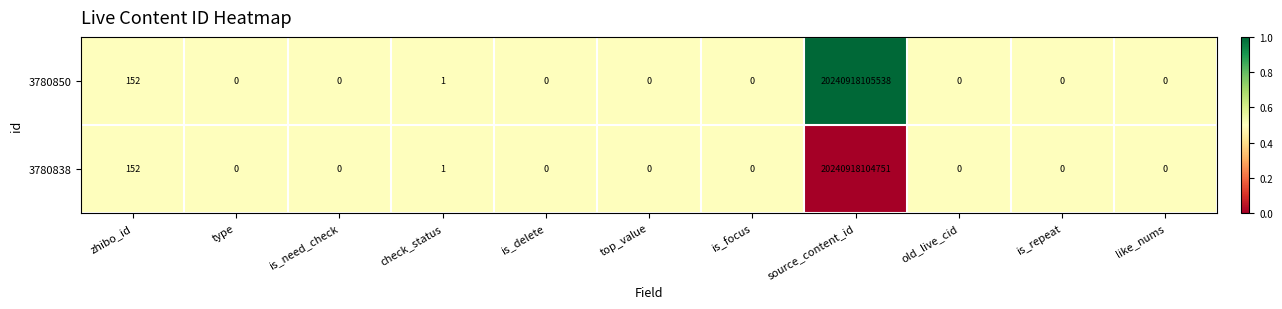

Which category has the highest value in the 3780838 series?

source_content_id